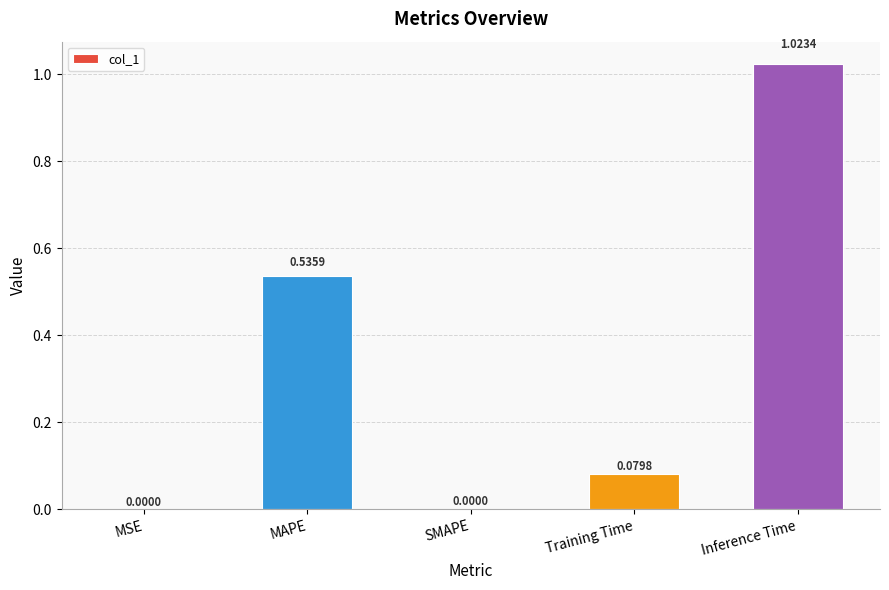

Is it true that the value at SMAPE is 0.0?

True